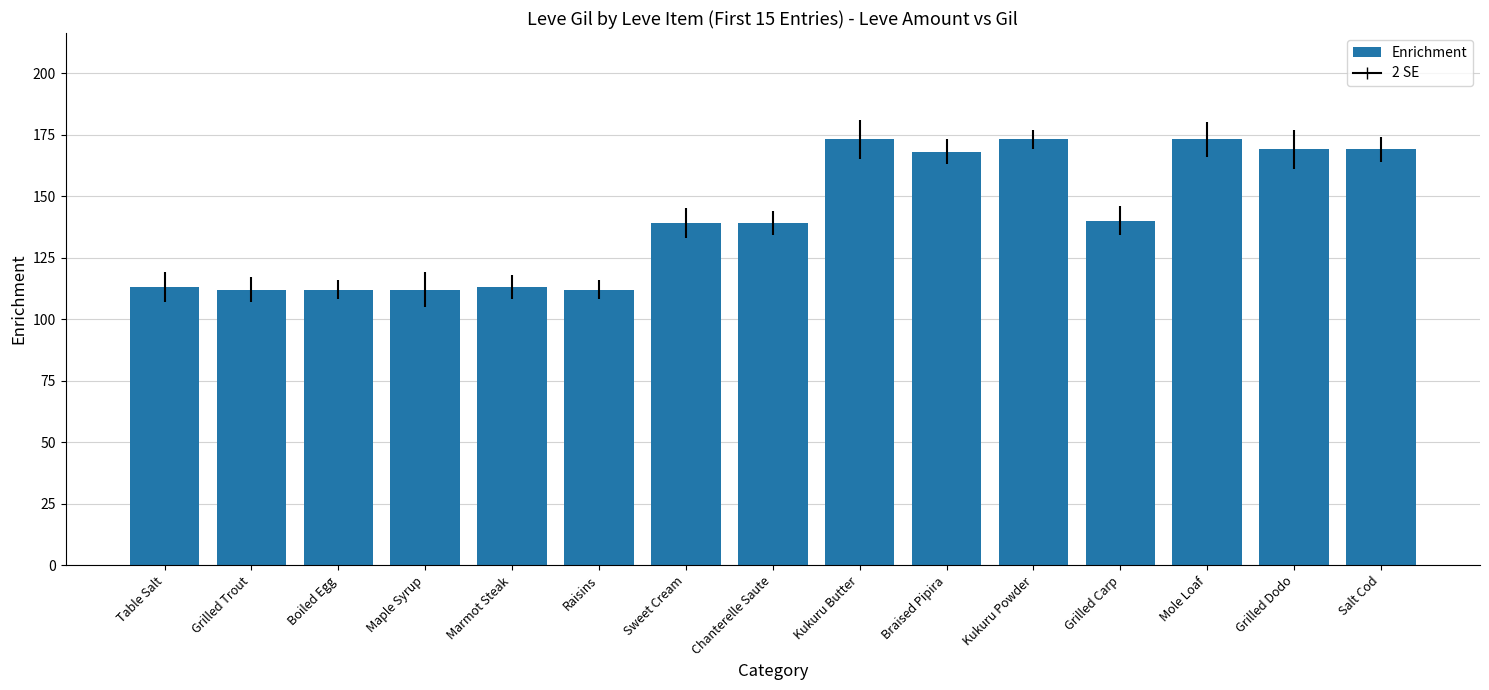

What is the sum of the values at Kukuru Powder and Maple Syrup?

285